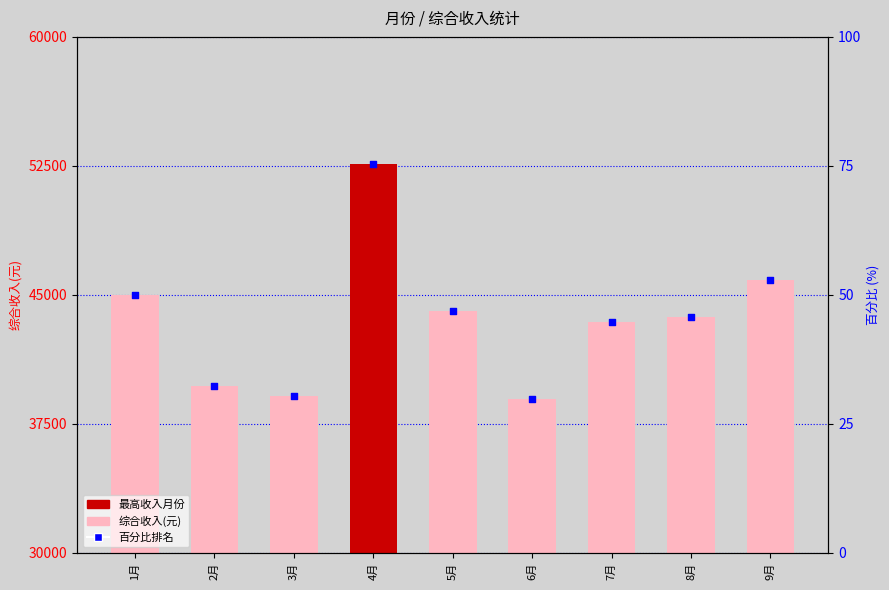

Is the value of 综合收入(元) at 9月 greater than the value of 百分比排名 at 6月?

Yes